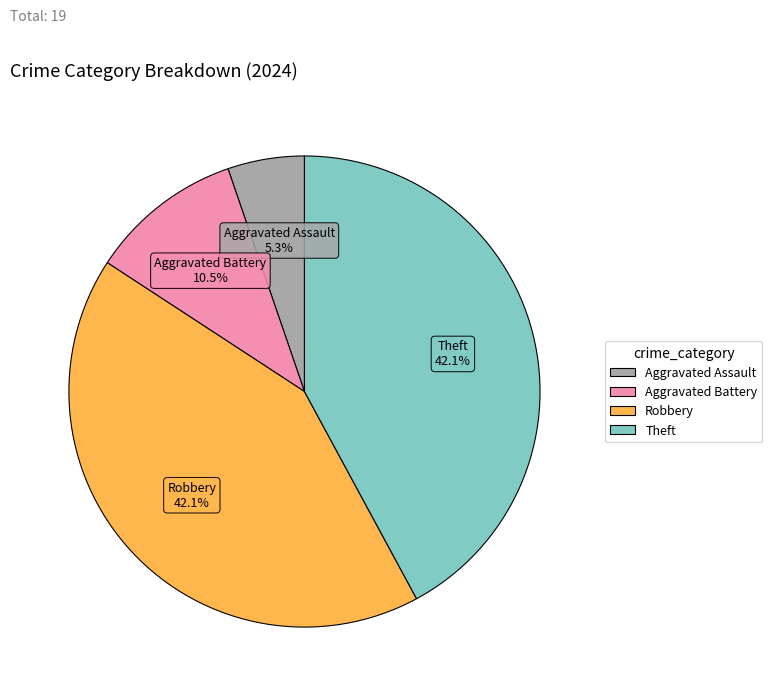

Is there a majority slice in this chart?

No